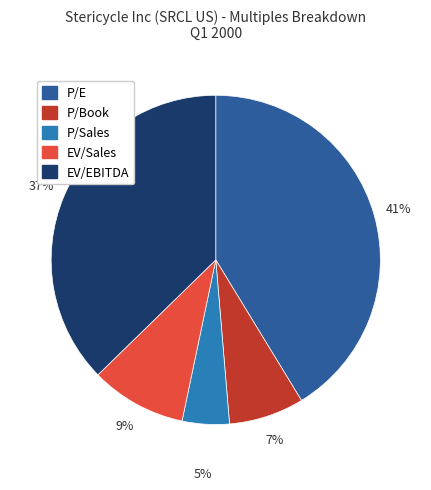

Which category has the biggest portion of the pie?

P/E